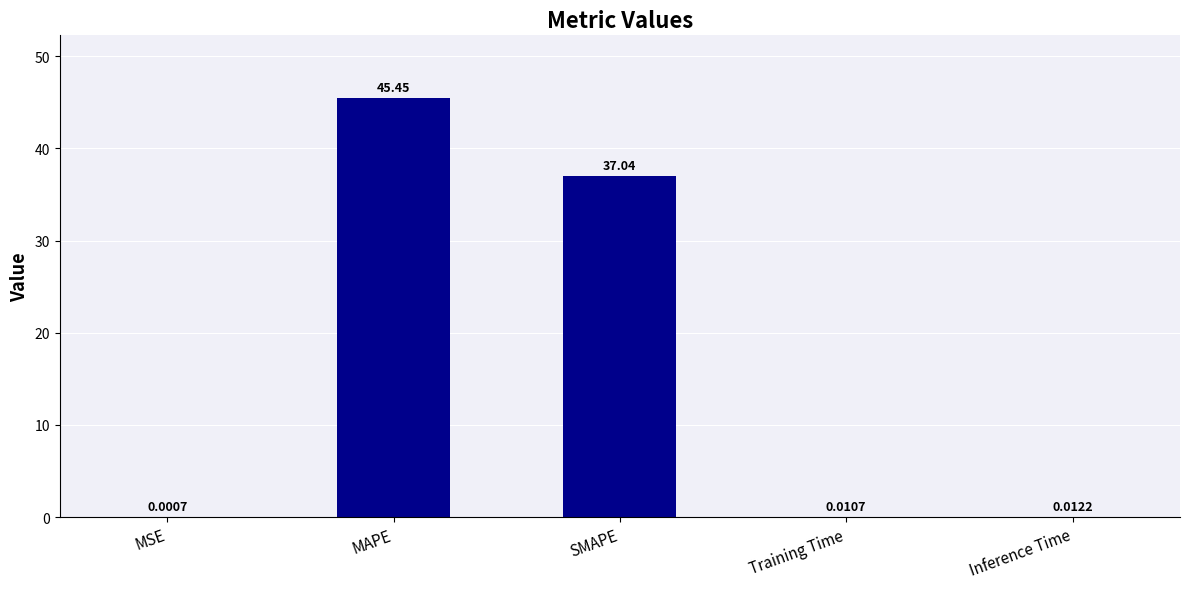

Which label corresponds to the largest value in the chart?

MAPE